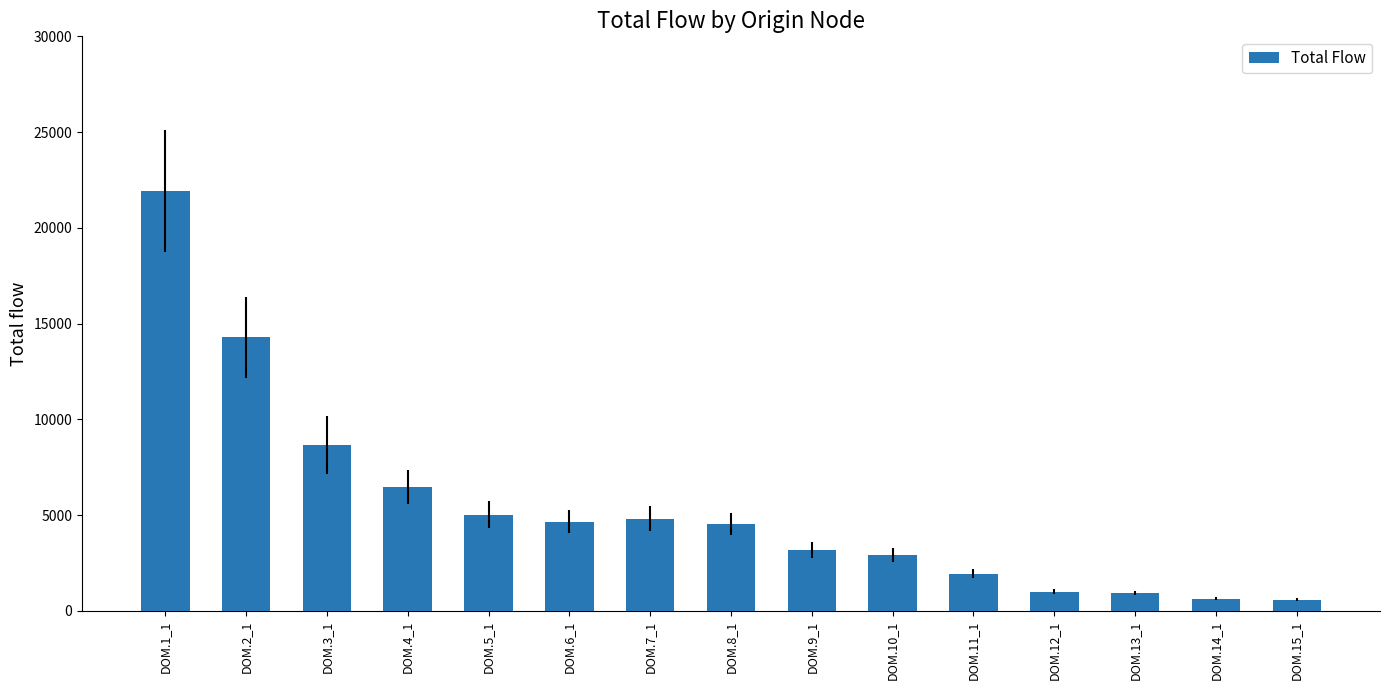

Between DOM.9_1 and DOM.7_1, which is larger?

DOM.7_1